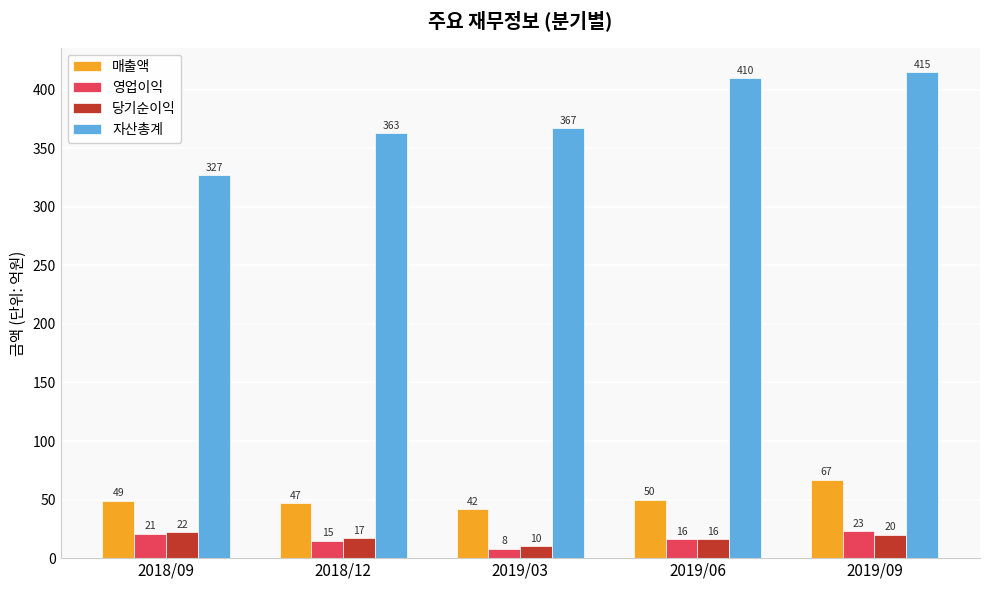

What is the label of the 3rd bar from the left?

2019/03